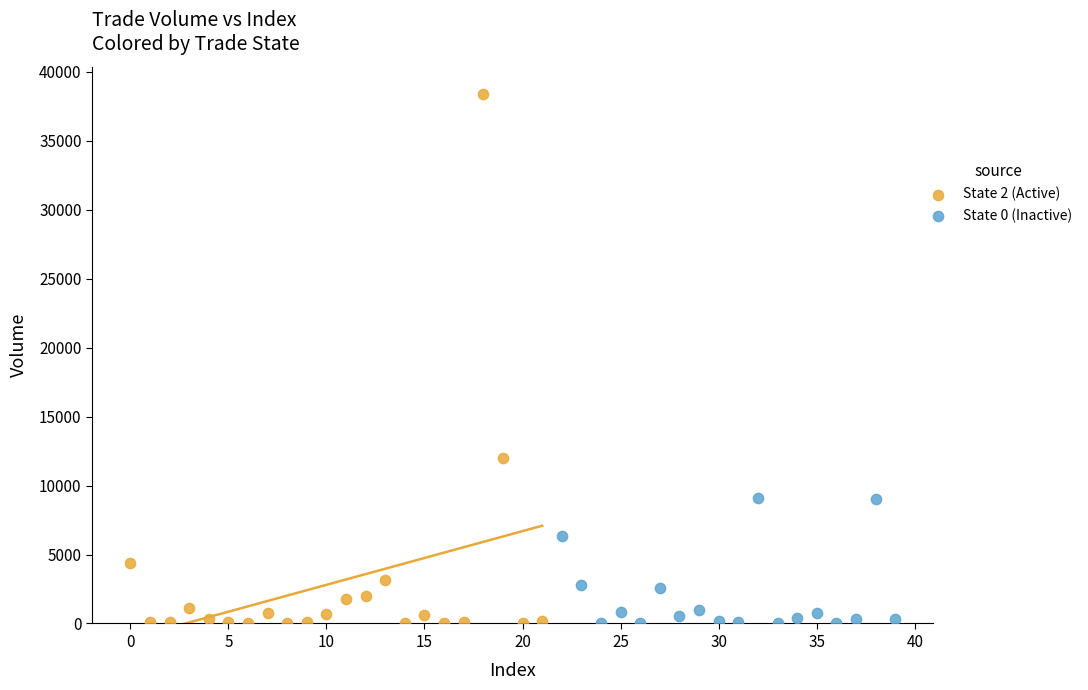

Which series reaches the maximum Y coordinate?

State 2 (Active)